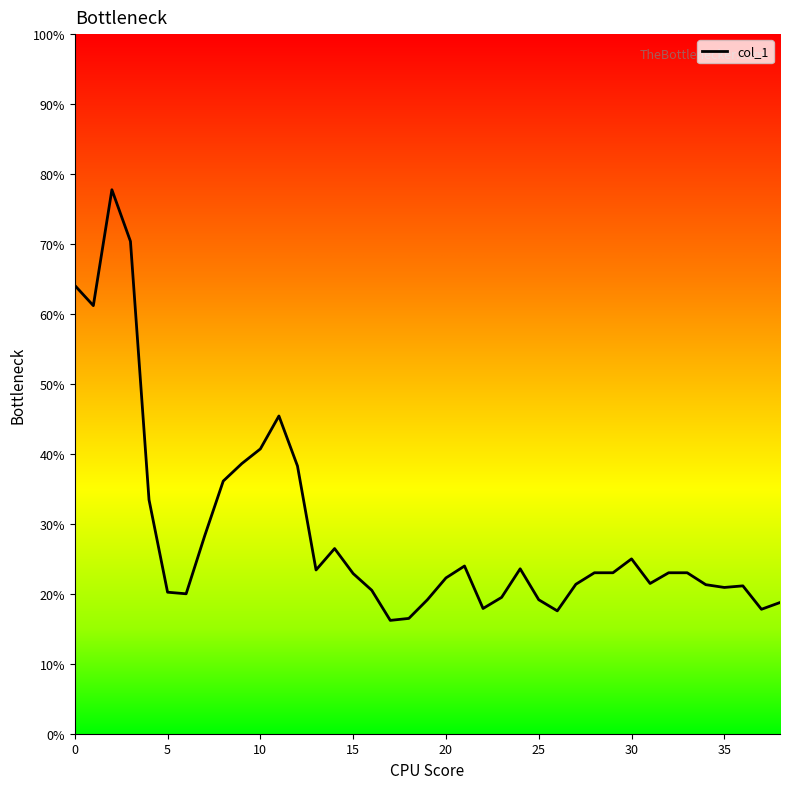

Where is the data nearest to the value 0?

17